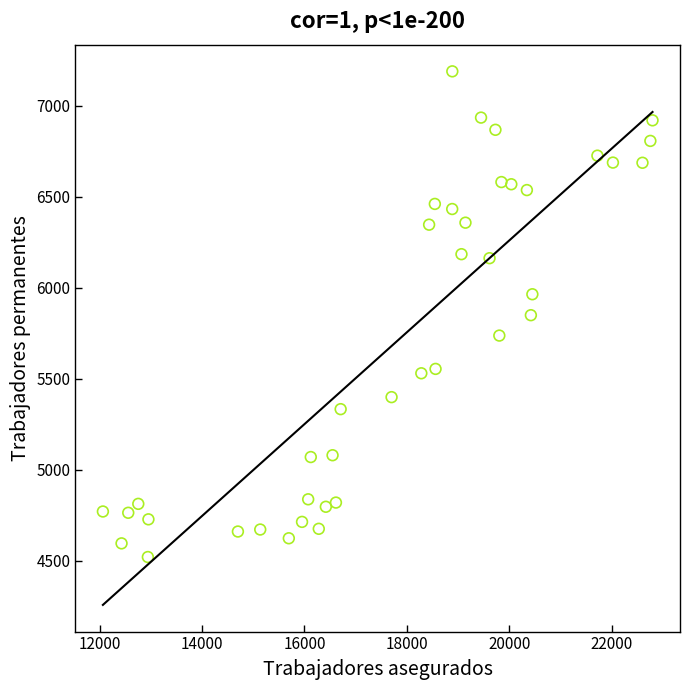

What is the range of Y values (max minus min)?

2667